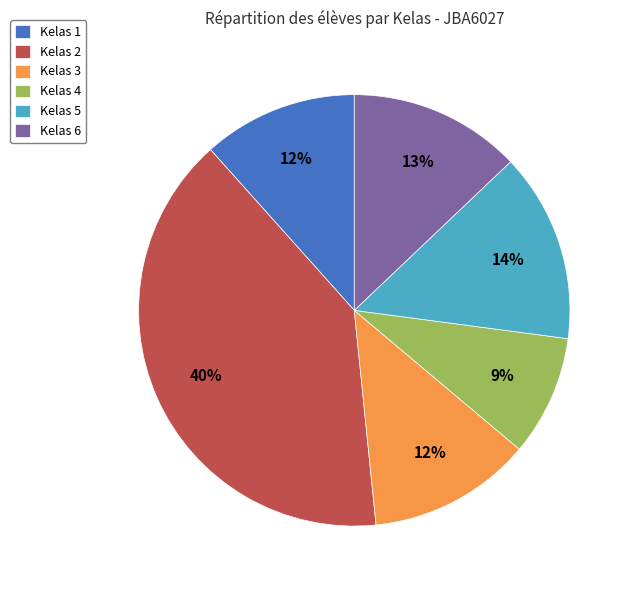

How many slices are in this pie chart?

6